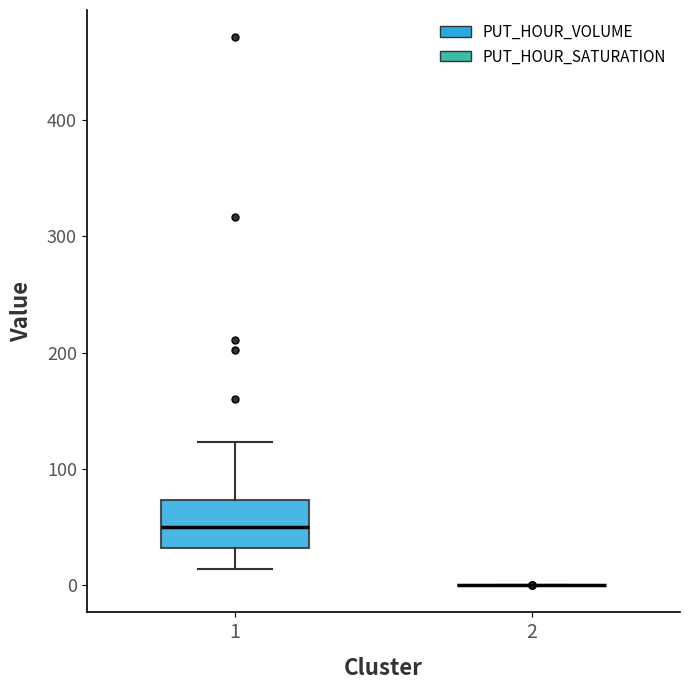

Which box is the tallest, from its lower edge to its upper edge?

1